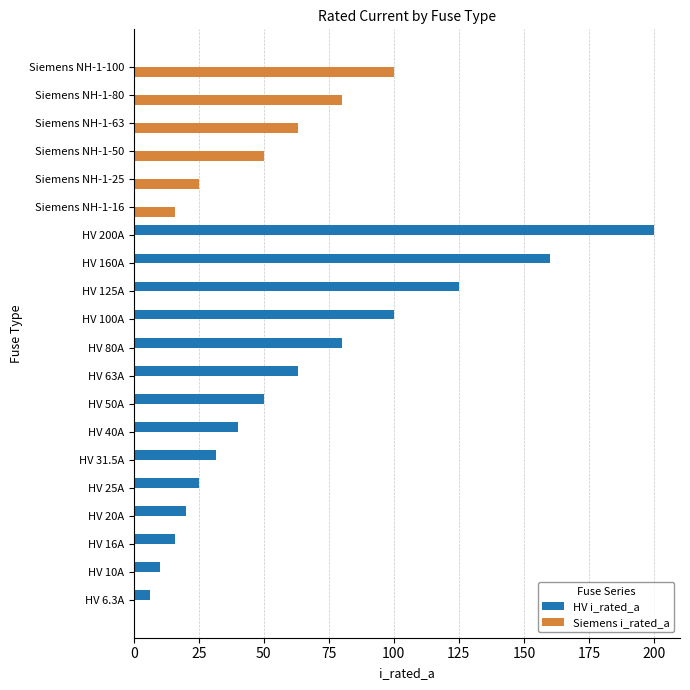

What is the sum of the HV i_rated_a values at HV 80A and Siemens NH-1-25?

80.0